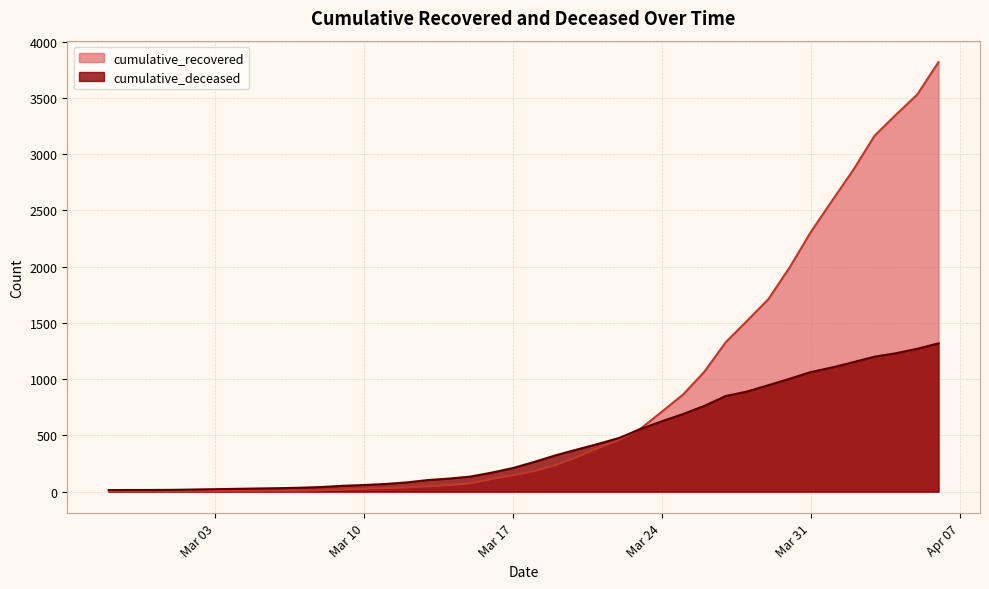

What is the maximum value shown in the chart?

3817